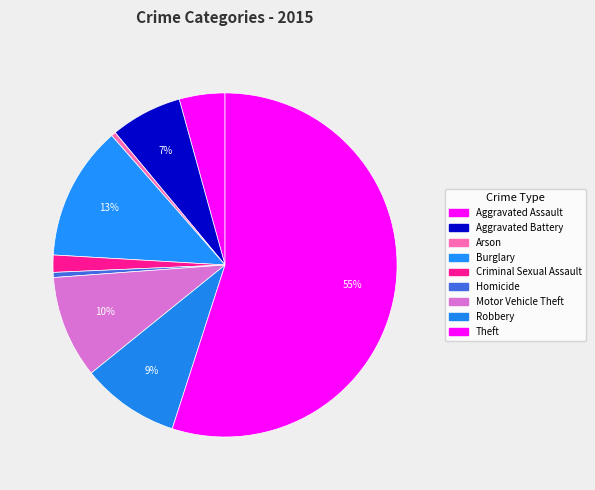

Is there any slice that represents more than half of the pie?

Yes